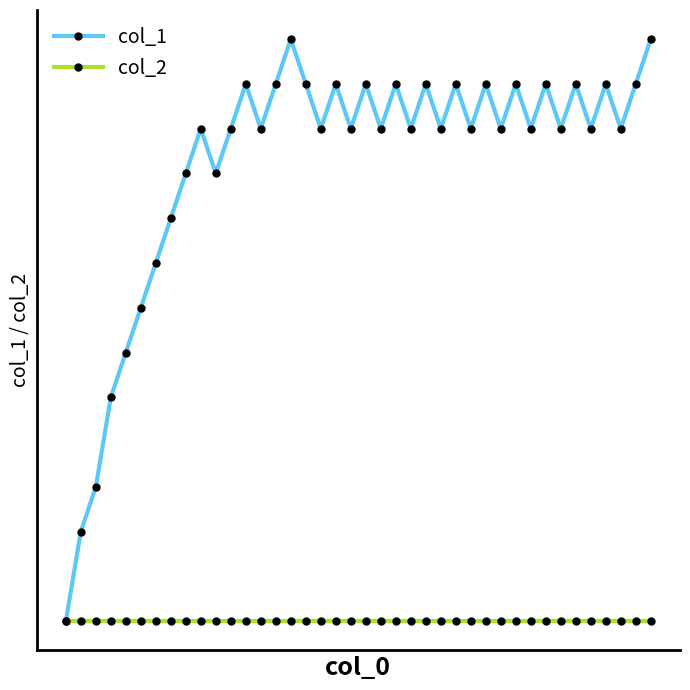

What are all the series names shown in the legend?

col_1, col_2